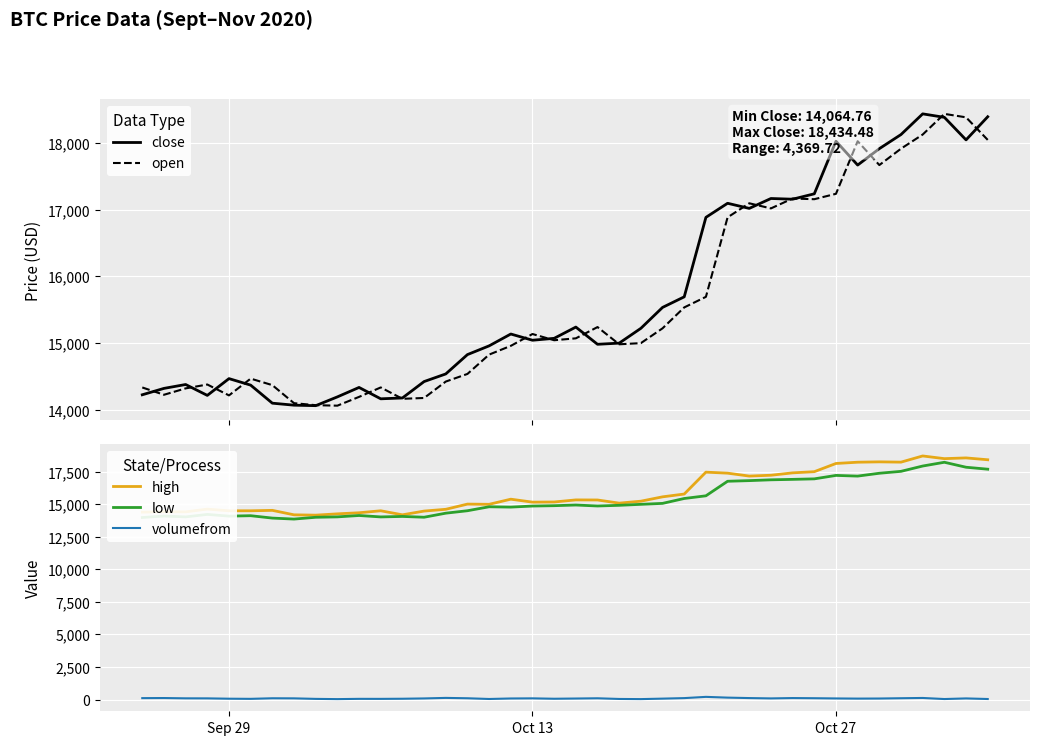

What is the difference between the maximum and minimum values in the close series?

4369.7